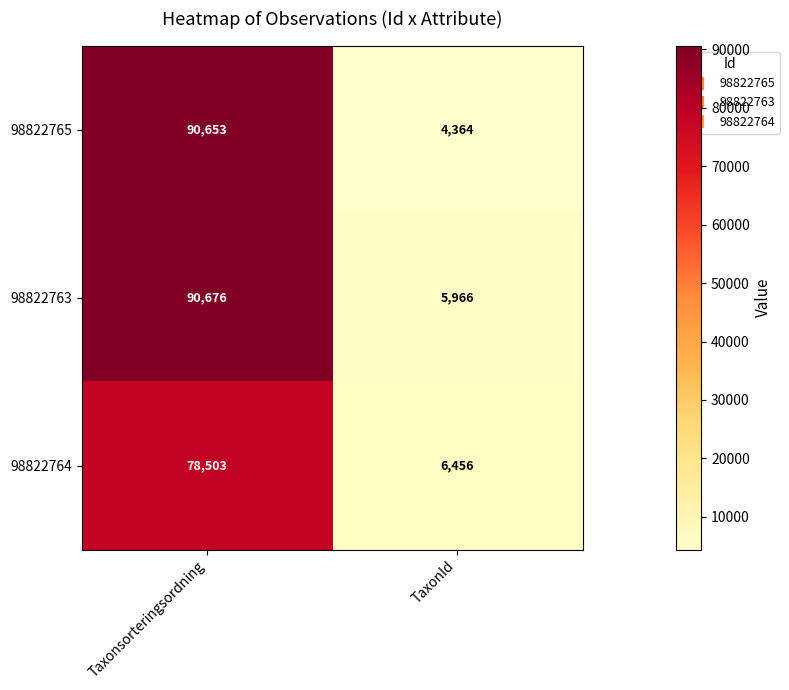

Which series has the widest spread of values?

98822765